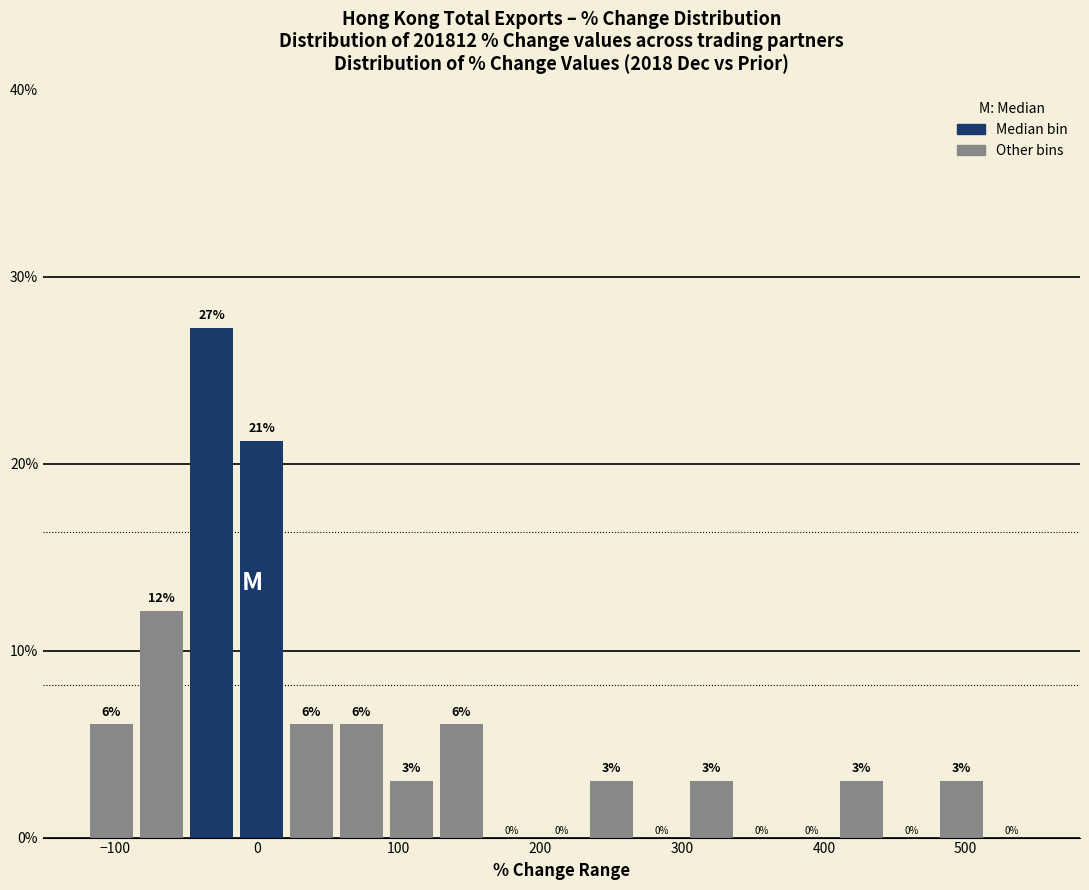

Around what value on the x-axis is the tallest bar? Give the approximate position of its centre, as read against the axis.

-30